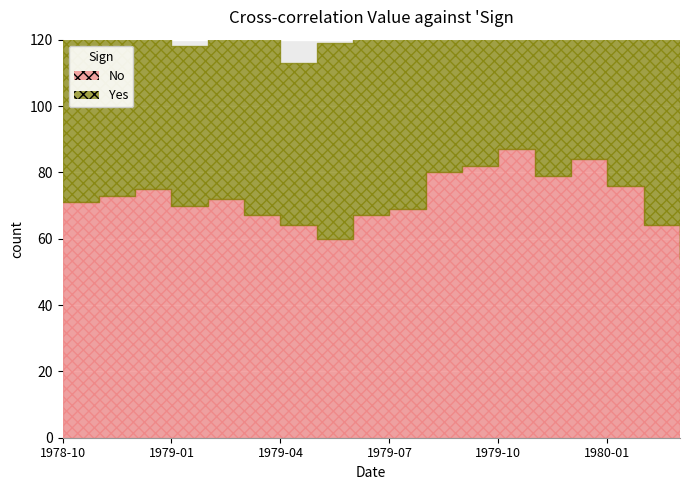

What is the lowest value of the Yes series?

48